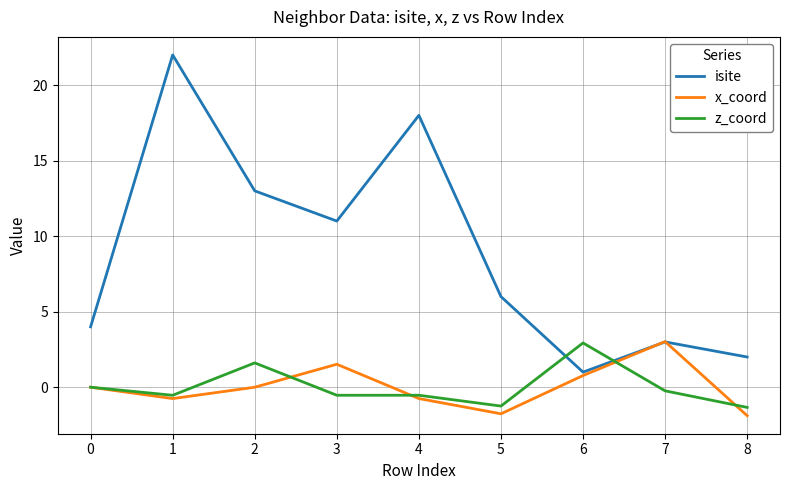

What is the sum of the isite values at 8 and 5?

8.0